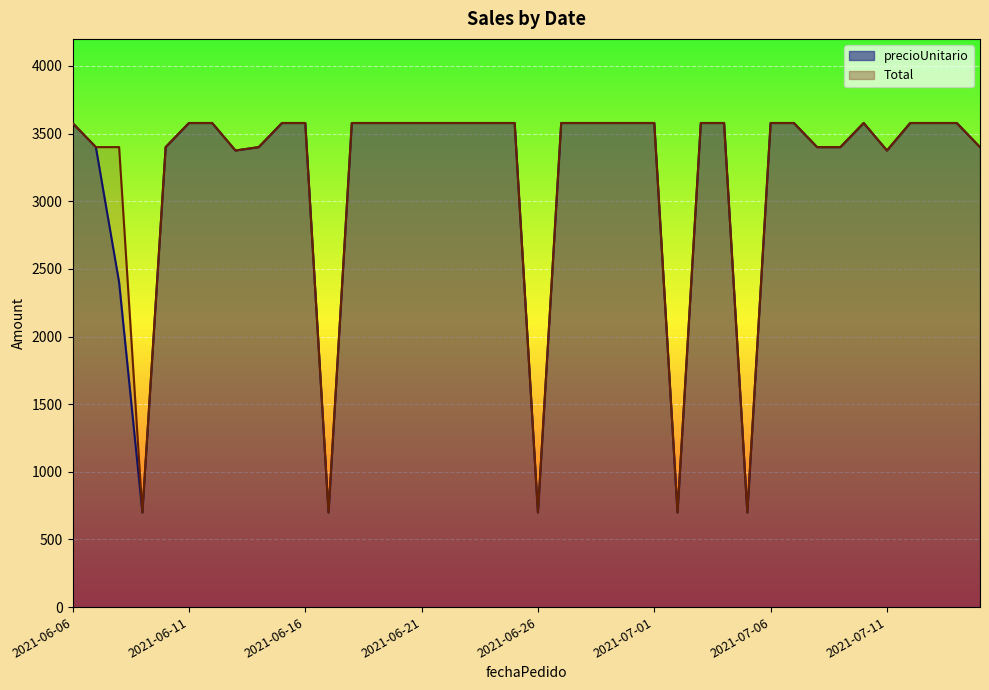

Is it true that Total equals 699.1 at 2021-07-02?

True